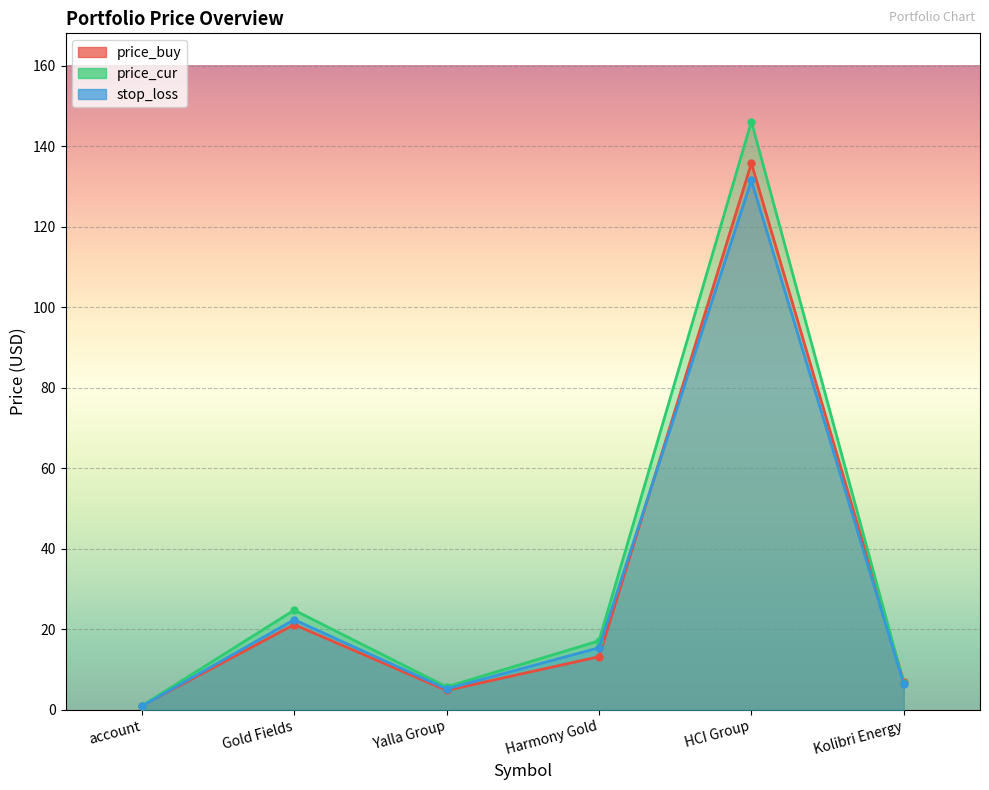

Is the value of price_cur at HCI Group greater than the value of stop_loss at Gold Fields?

Yes